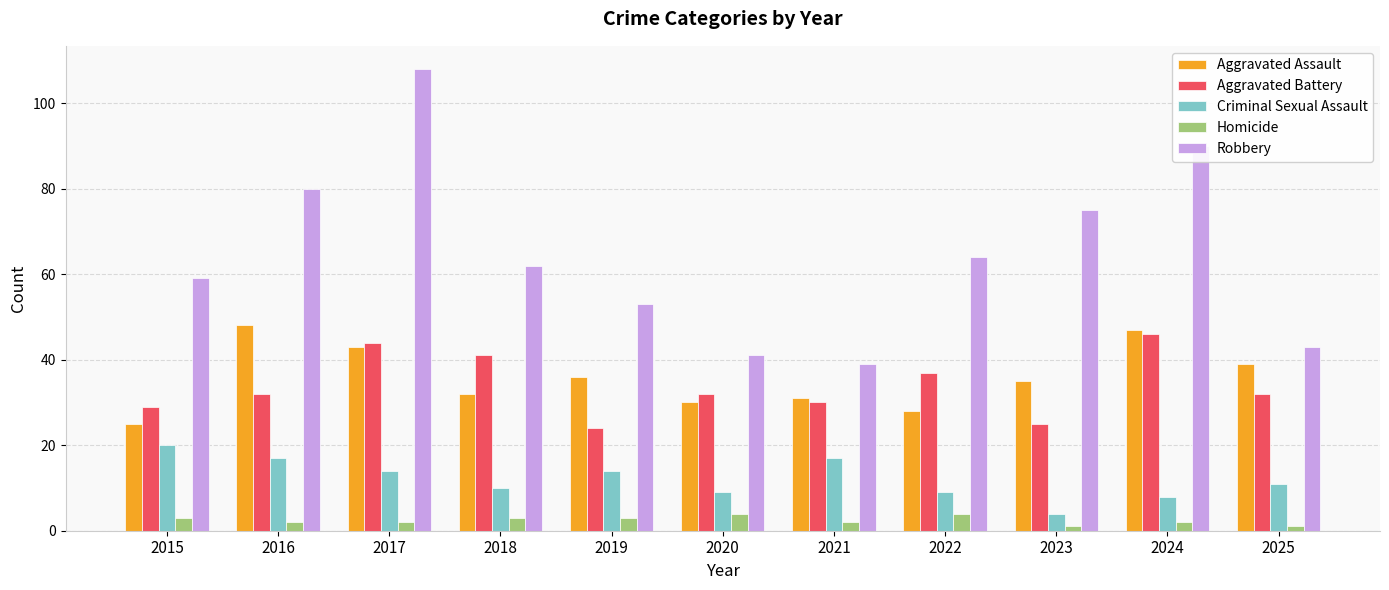

What is the spread (max minus min) of values at 2017?

106